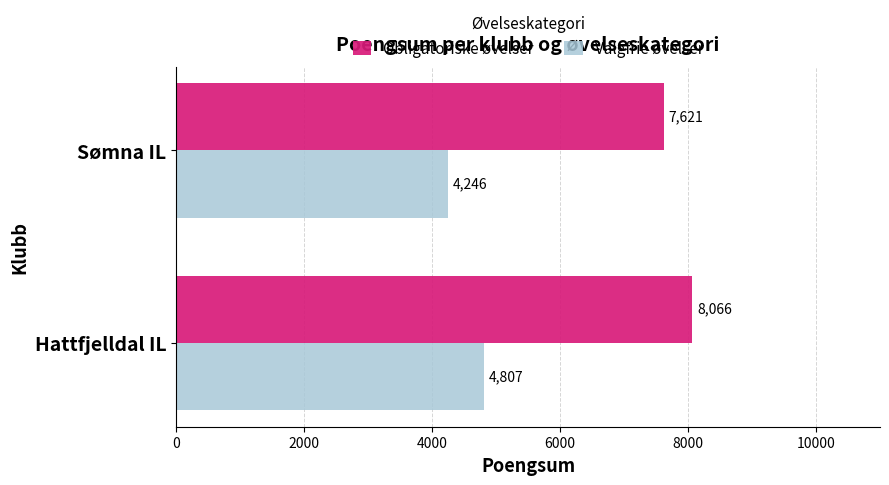

Which series has the largest range (max minus min)?

Valgfrie øvelser